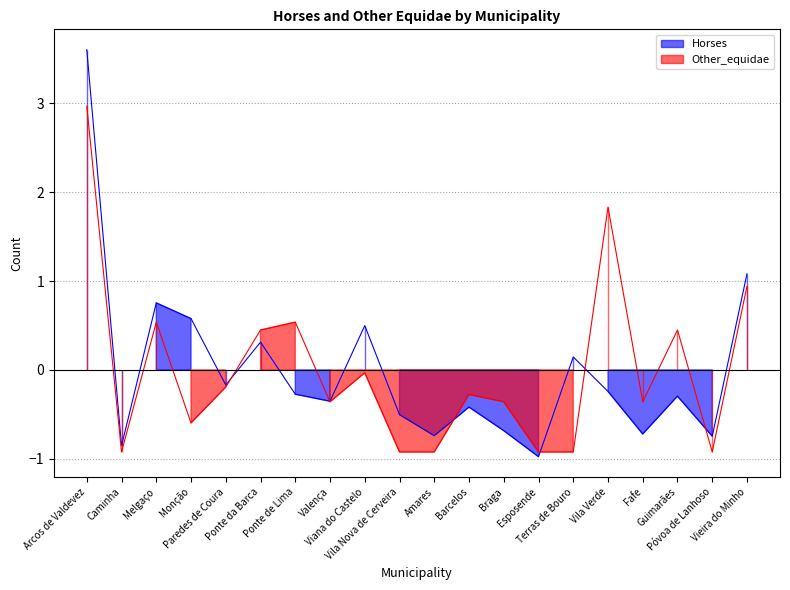

At which label does Other_equidae first exceed 0?

Arcos de Valdevez